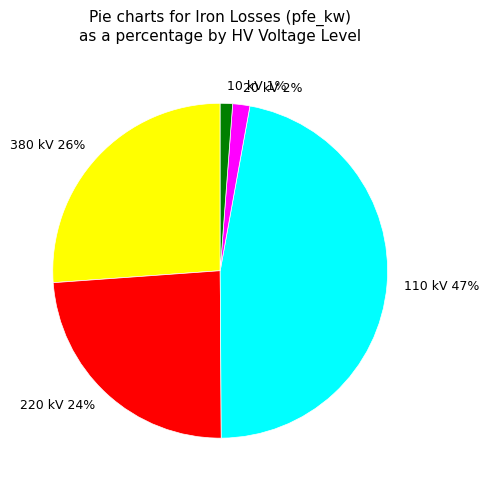

Combined, do 10 kV 1% and 380 kV 26% account for over 50%?

No